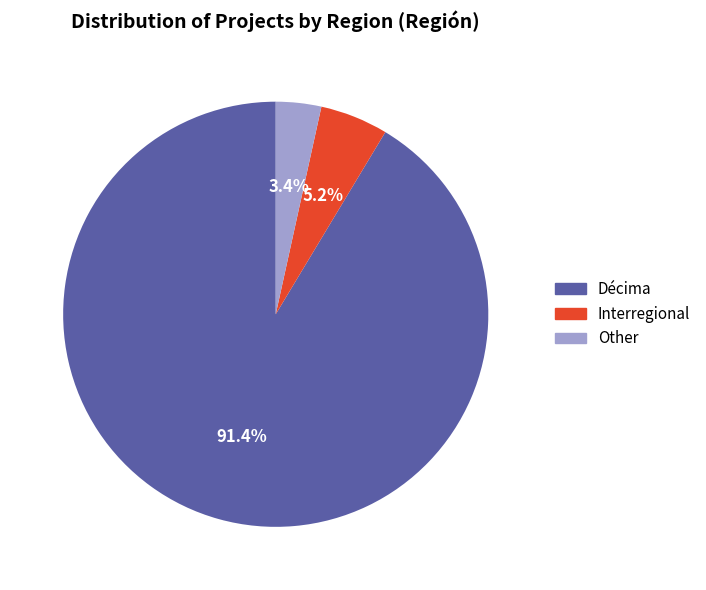

What percentage is the Other slice, to the nearest percent?

3%